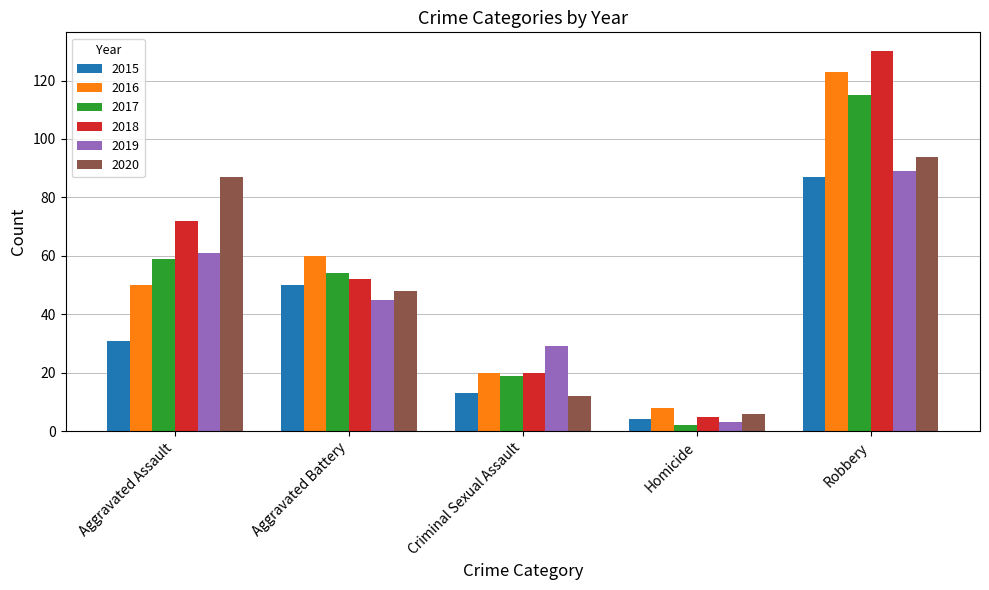

What is the difference between the maximum and second lowest values in the 2018 series?

110